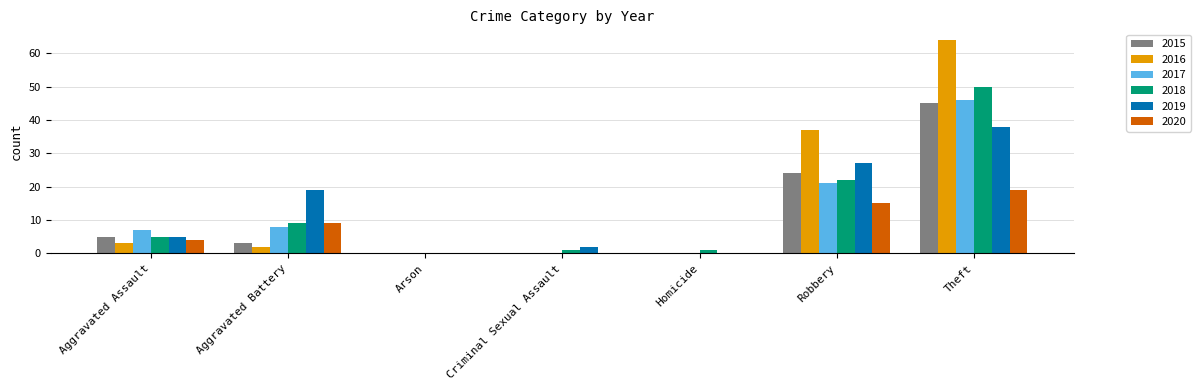

Is the value of 2015 at Arson greater than the value of 2018 at Aggravated Battery?

No